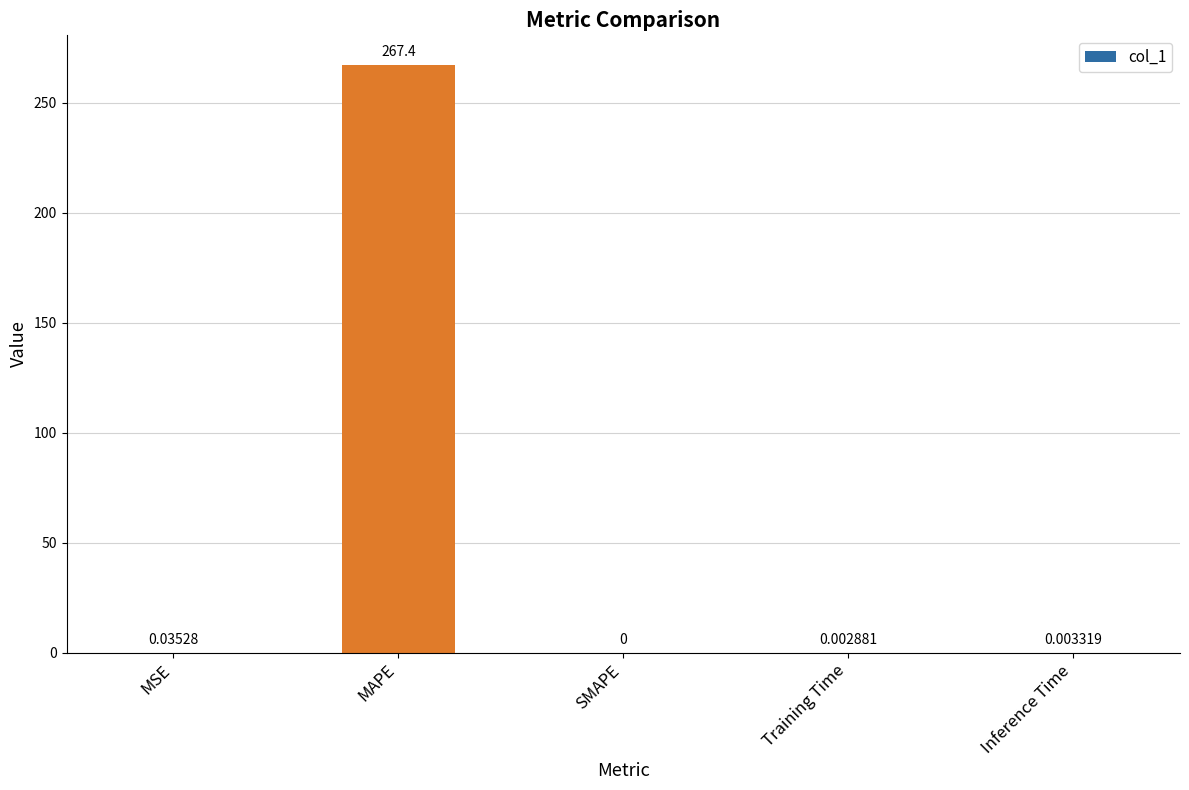

At which category does the chart reach its peak across all series?

MAPE